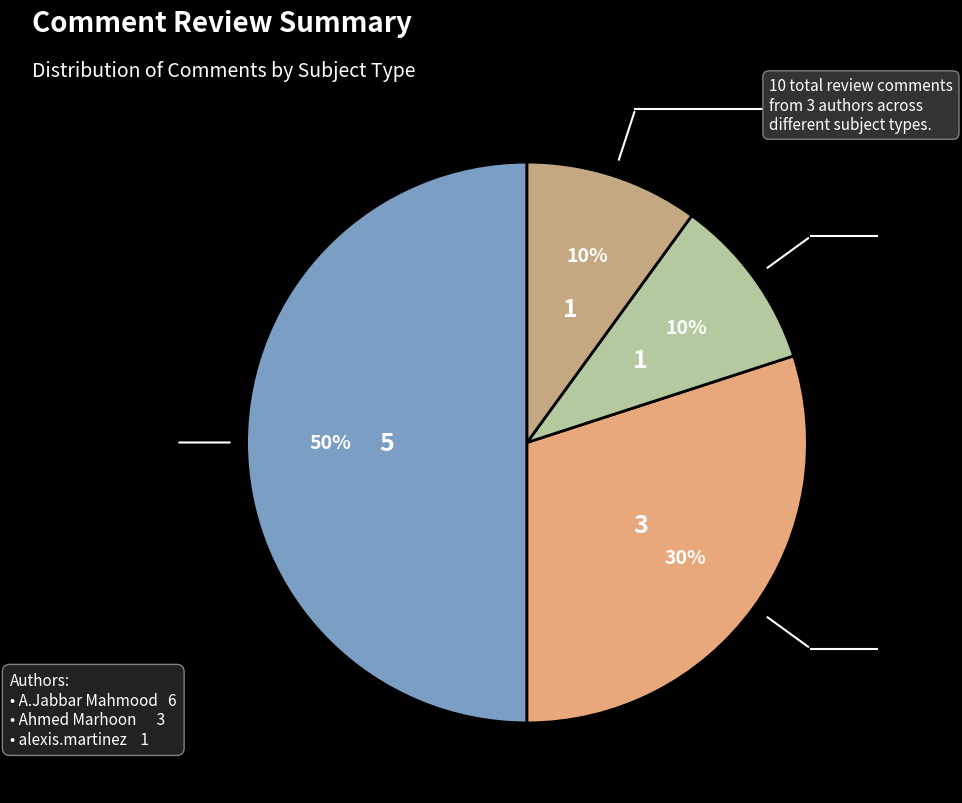

Count the number of slices in the pie.

4